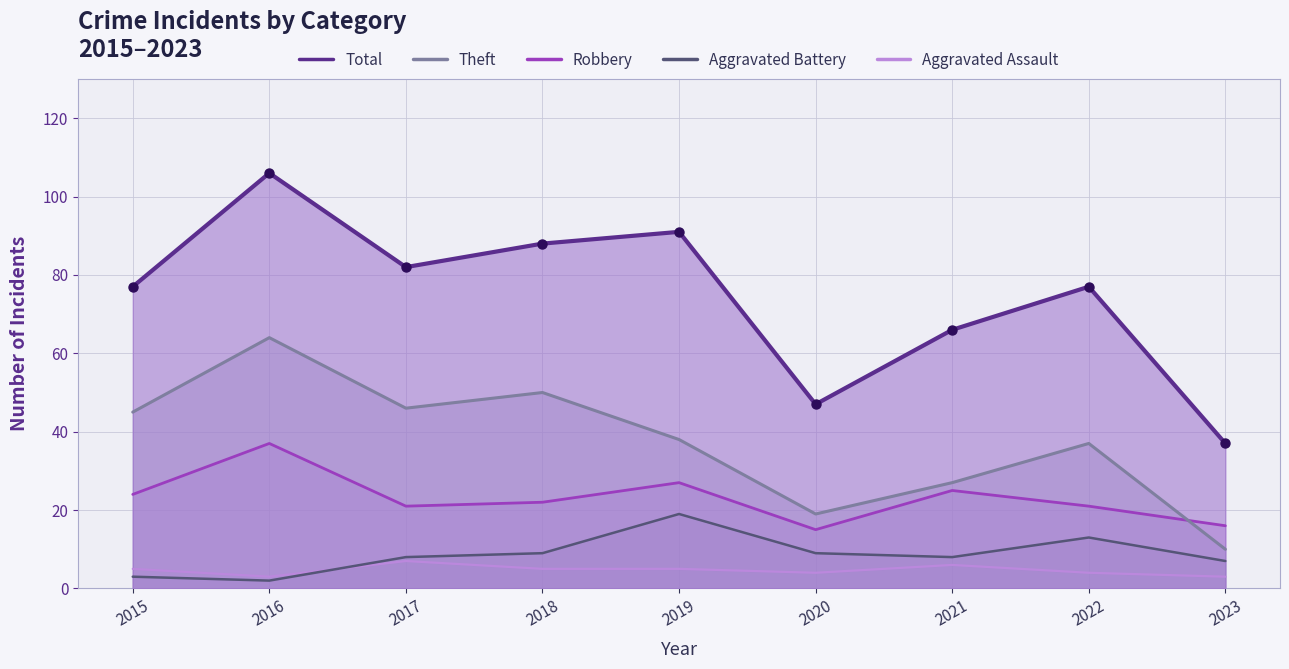

Which series reaches the minimum Y coordinate?

Aggravated Battery